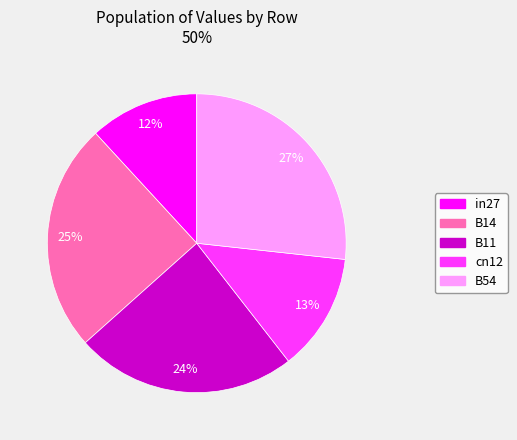

Is it true that in27 is 5% of the pie?

False